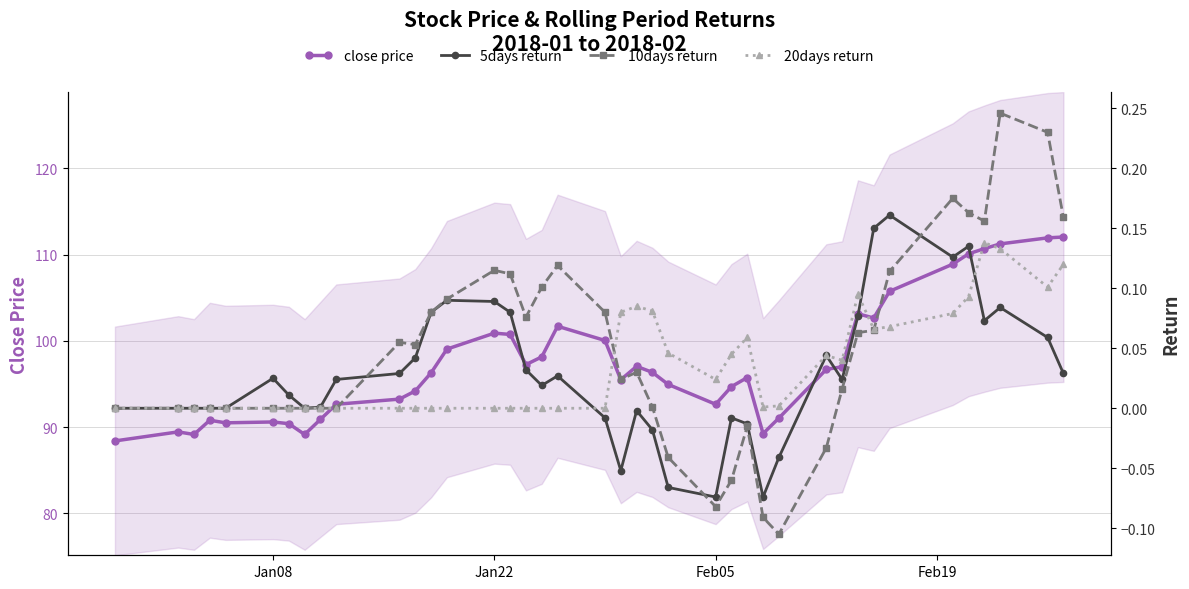

True or false: close price has more than 1 interior local peaks.

True